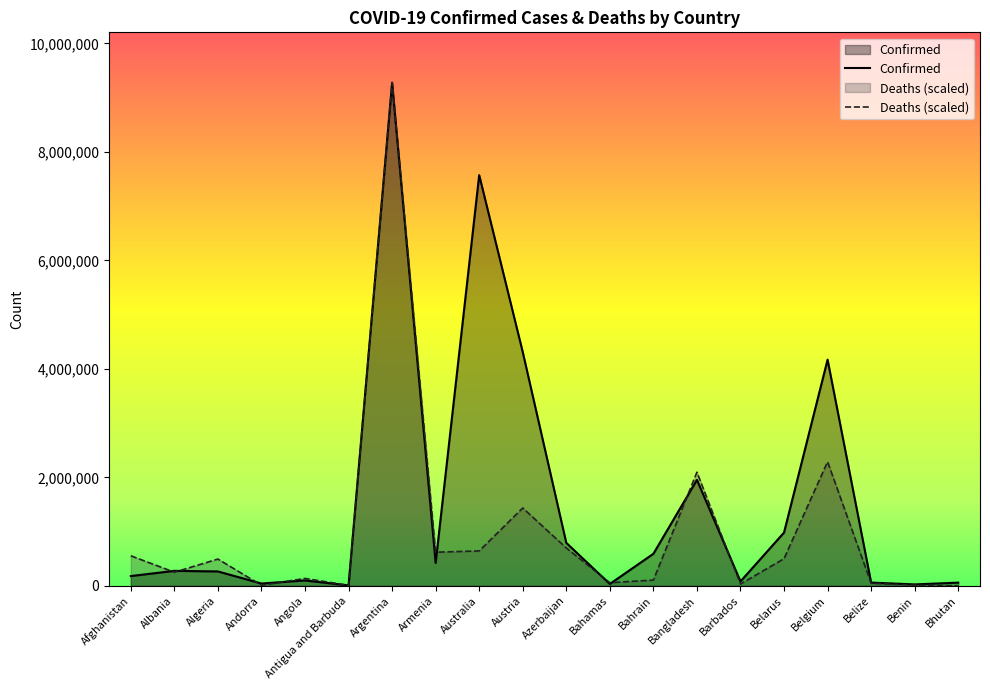

Rank the categories by Confirmed value from highest to lowest.

Argentina, Australia, Austria, Belgium, Bangladesh, Belarus, Azerbaijan, Bahrain, Armenia, Albania, Algeria, Afghanistan, Angola, Barbados, Belize, Bhutan, Andorra, Bahamas, Benin, Antigua and Barbuda